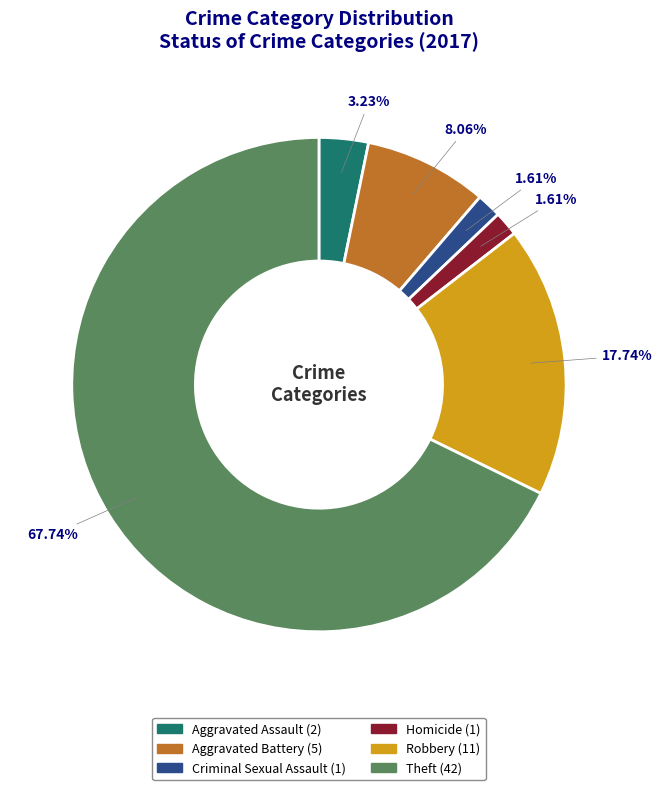

Does Aggravated Battery account for over 50% of the chart?

No